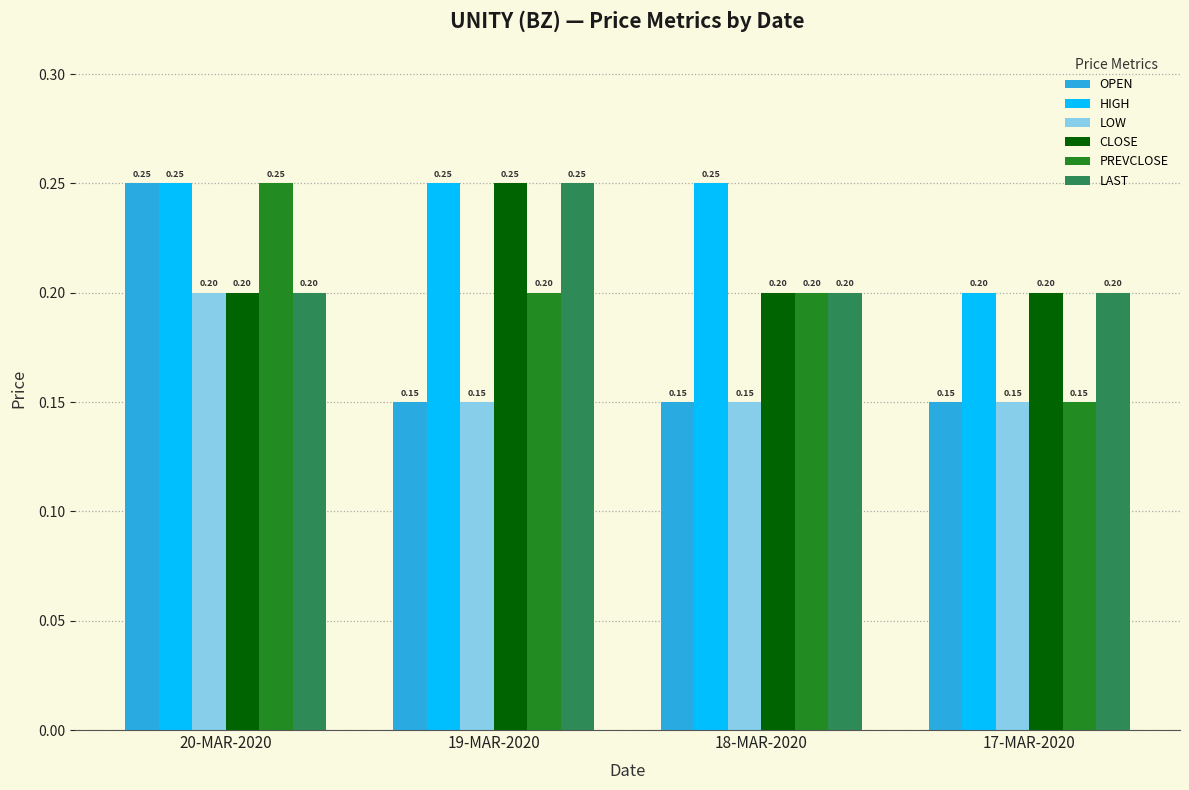

How many bars are there in total?

24